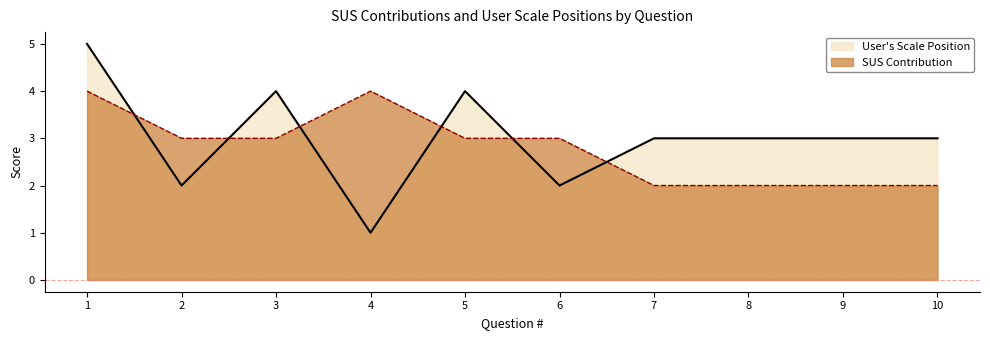

List the series in order of their overall mean, highest first.

User's Scale Position, SUS Contribution